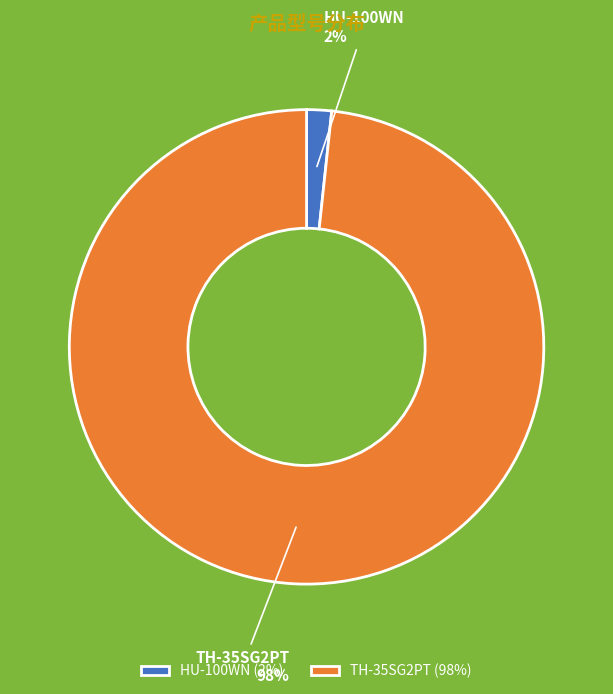

To the nearest percent, what is the combined percentage of HU-100WN and TH-35SG2PT?

100%